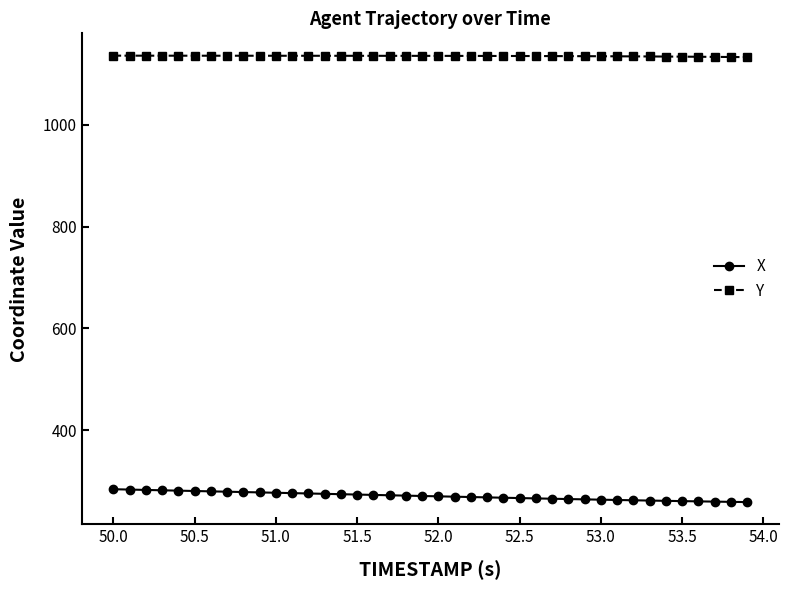

What is the maximum value shown in the chart?

1135.4